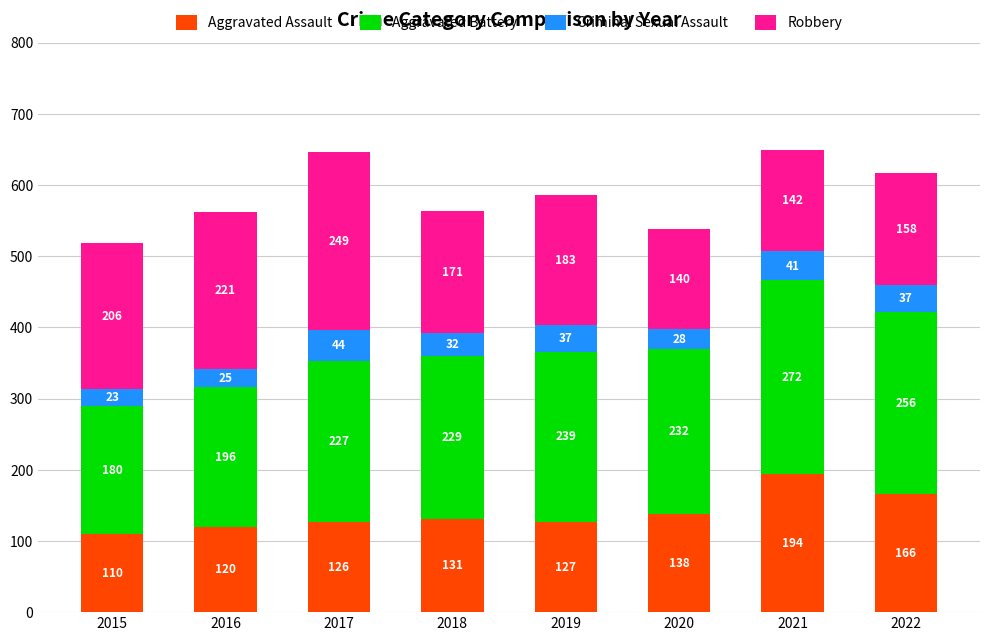

Reading left to right, list the values for the Aggravated Assault series.

2015=110	2016=120	2017=126	2018=131	2019=127	2020=138	2021=194	2022=166